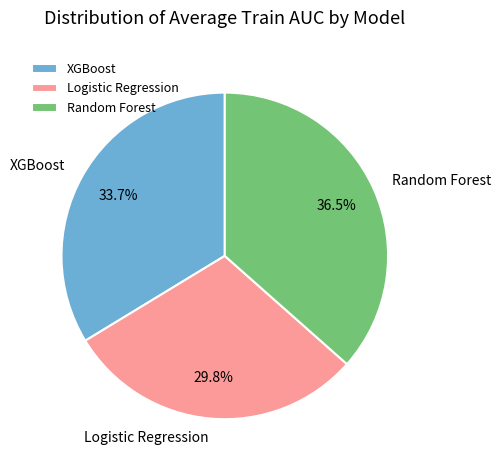

To the nearest percent, what portion does XGBoost represent?

34%